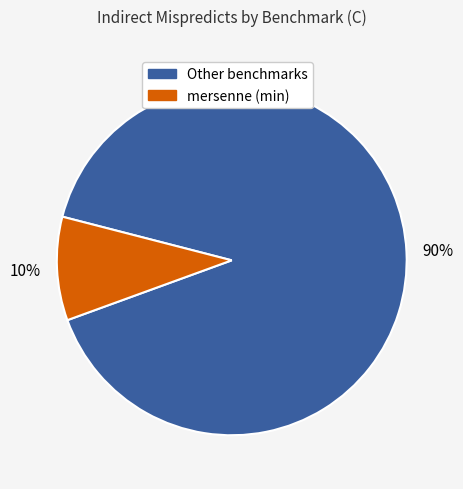

To the nearest percent, what is the combined percentage of Other benchmarks and mersenne (min)?

100%